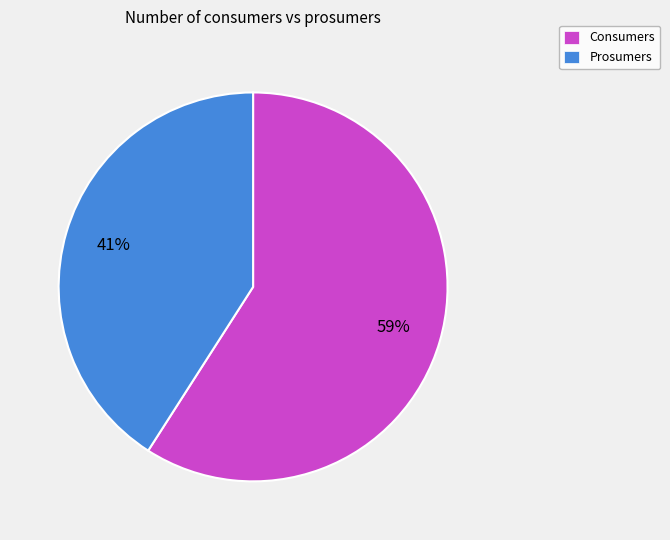

Is Prosumers the majority of the pie?

No